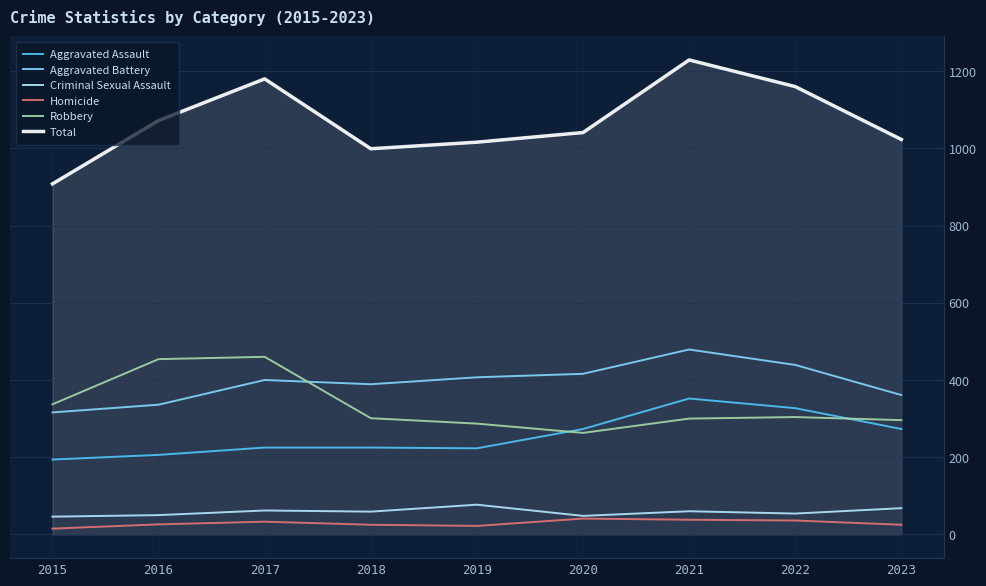

How many distinct data groups are displayed?

6